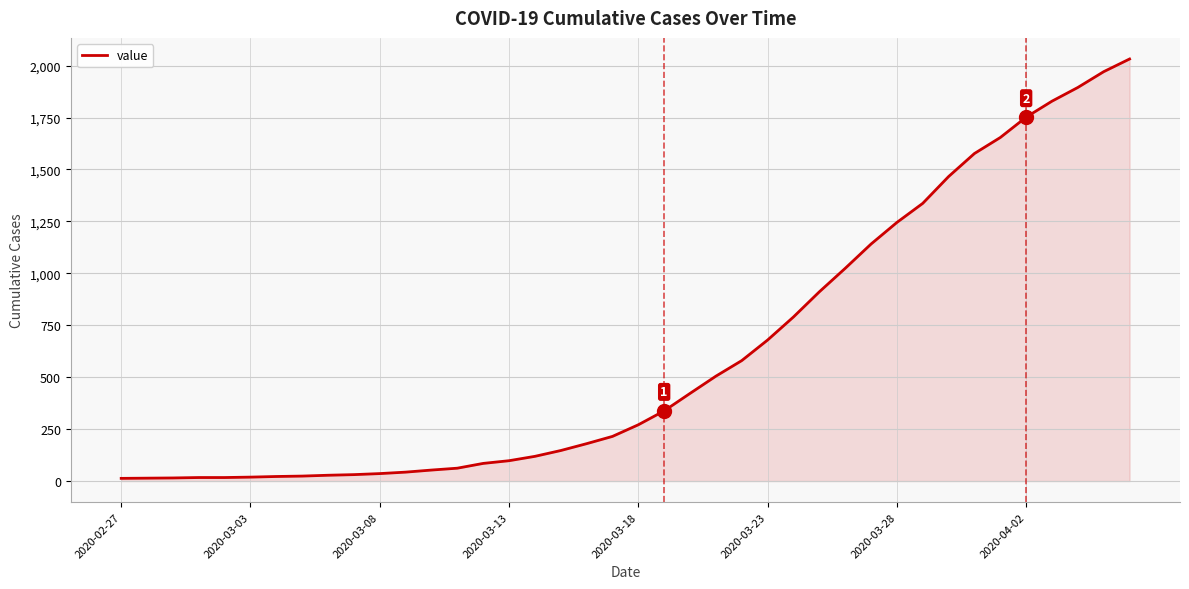

What is the maximum value shown in the chart?

2032